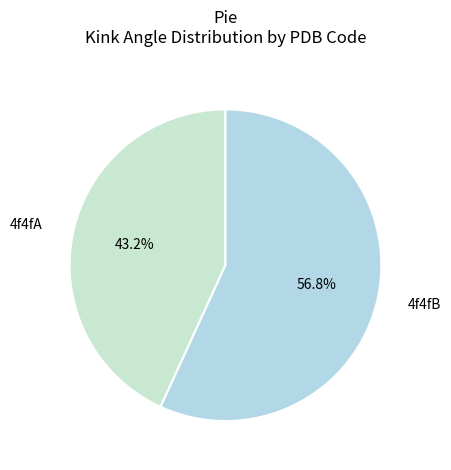

What percentage do 4f4fB and 4f4fA together represent?

100.0%